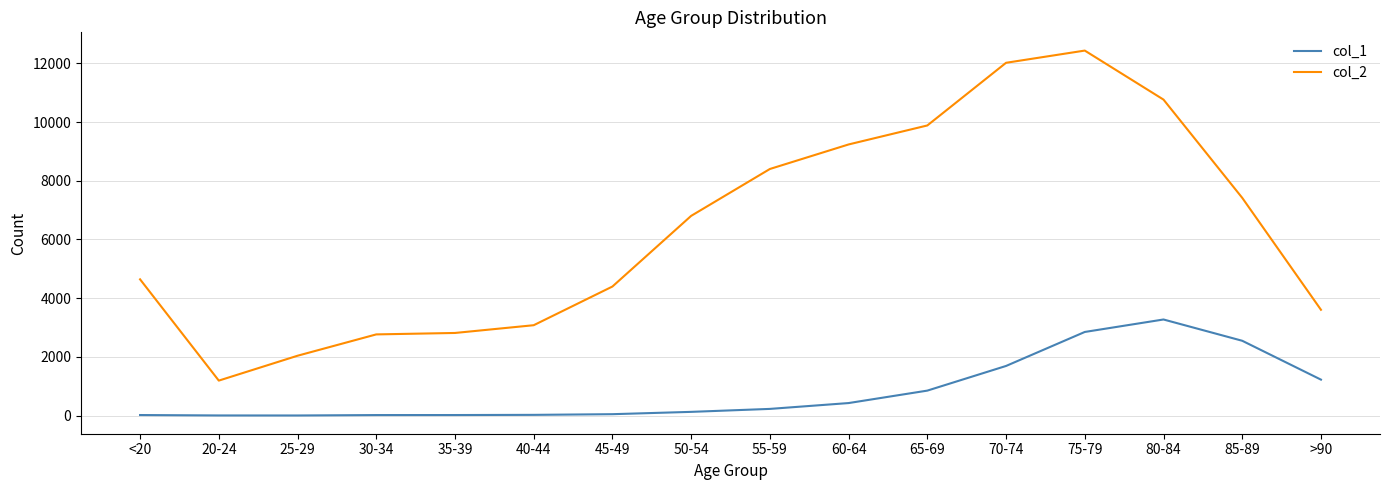

At how many categories does at least one series exceed 790?

16